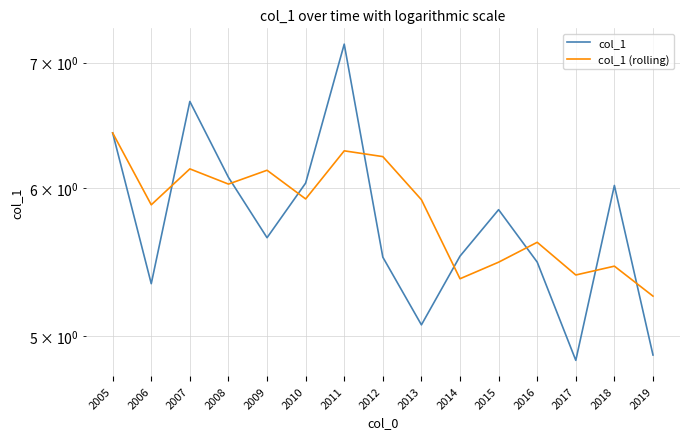

How many data points in col_1 are above 5?

13